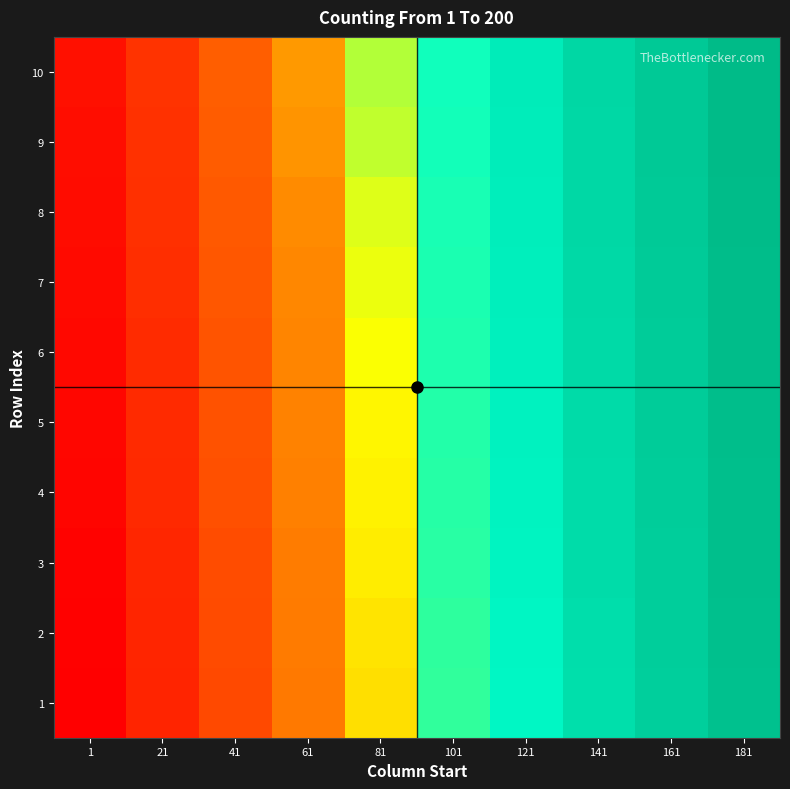

What is the difference between the highest and lowest values at 41?

9